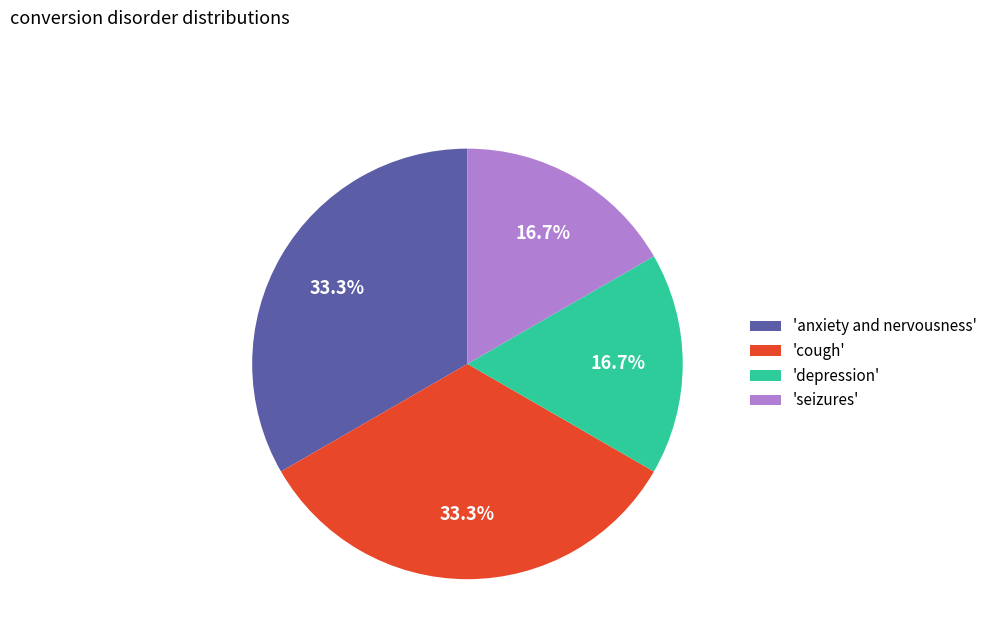

Is there any slice that represents more than half of the pie?

No